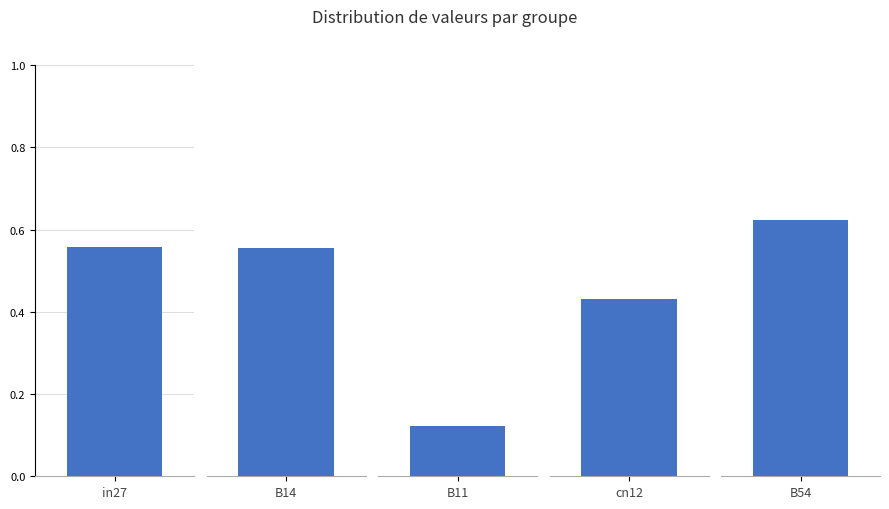

What is the lowest value of the job163_scenario0_310 series?

0.1